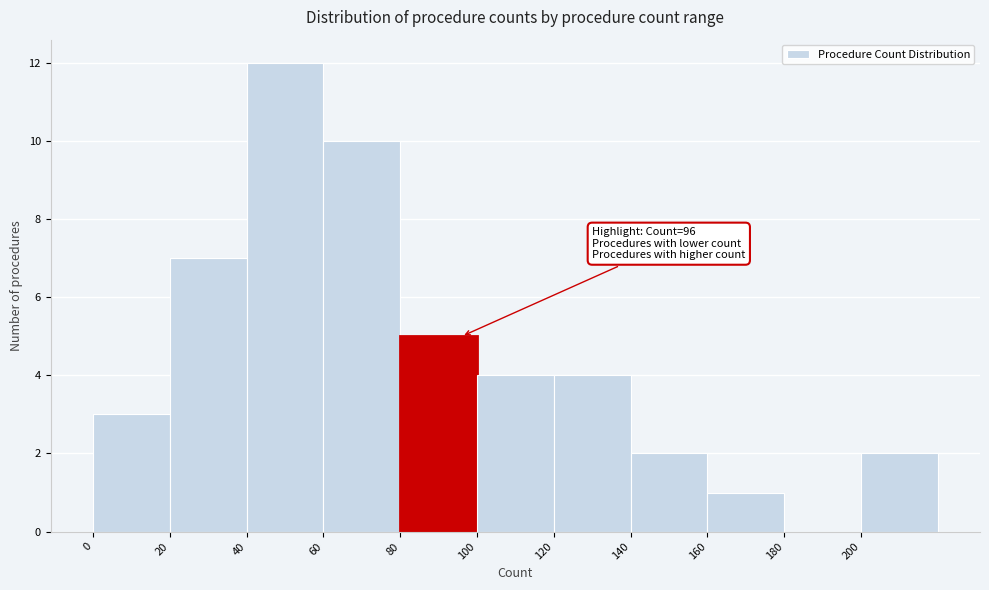

Which range on the x-axis has the tallest bar?

40 to 60